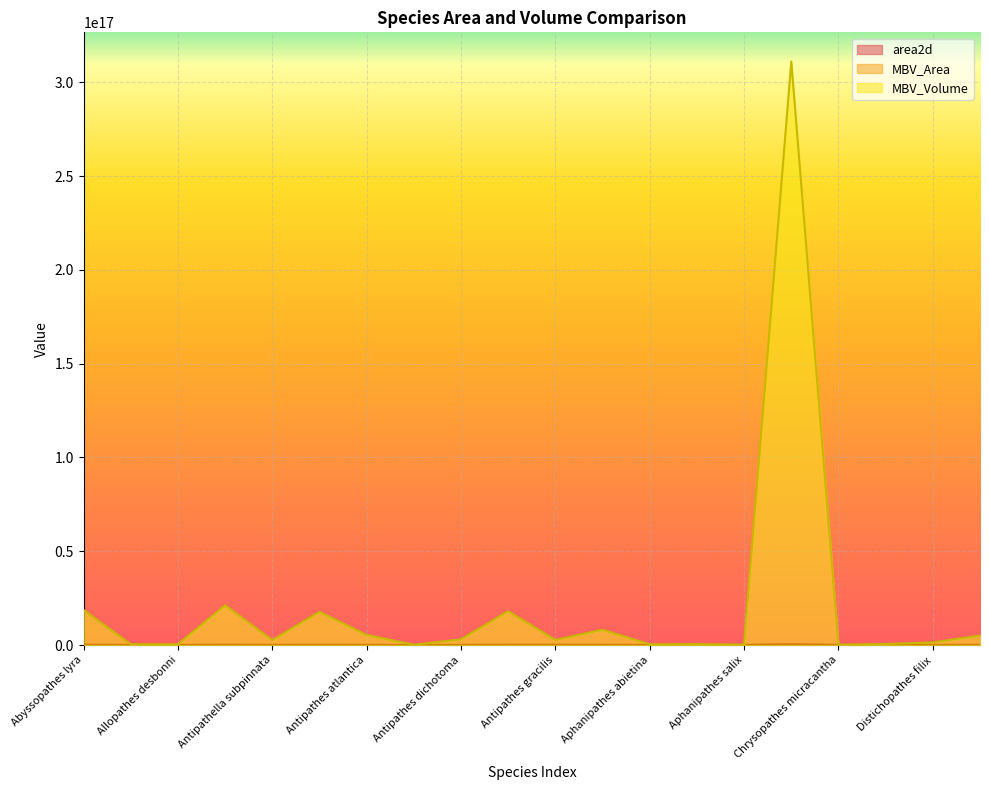

What is the sum of all area2d values?

377908616709575